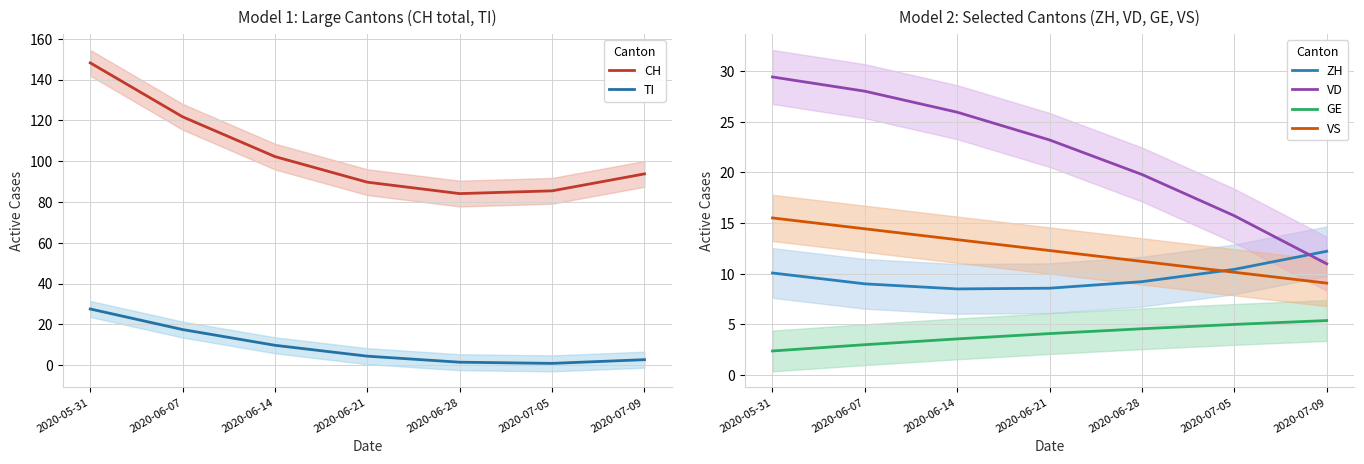

Reading left to right, list all the values displayed in this chart.

CH: 2020-05-31=148.2	2020-06-07=121.7	2020-06-14=102.2	2020-06-21=89.7	2020-06-28=84.1	2020-07-05=85.4	2020-07-09=93.7
TI: 2020-05-31=27.5	2020-06-07=17.4	2020-06-14=9.7	2020-06-21=4.4	2020-06-28=1.4	2020-07-05=0.9	2020-07-09=2.7
ZH: 2020-05-31=10.1	2020-06-07=9.0	2020-06-14=8.5	2020-06-21=8.6	2020-06-28=9.2	2020-07-05=10.4	2020-07-09=12.2
VD: 2020-05-31=29.4	2020-06-07=28.0	2020-06-14=25.9	2020-06-21=23.2	2020-06-28=19.8	2020-07-05=15.7	2020-07-09=11.0
GE: 2020-05-31=2.4	2020-06-07=3.0	2020-06-14=3.6	2020-06-21=4.1	2020-06-28=4.6	2020-07-05=5.0	2020-07-09=5.4
VS: 2020-05-31=15.5	2020-06-07=14.4	2020-06-14=13.4	2020-06-21=12.3	2020-06-28=11.2	2020-07-05=10.1	2020-07-09=9.1